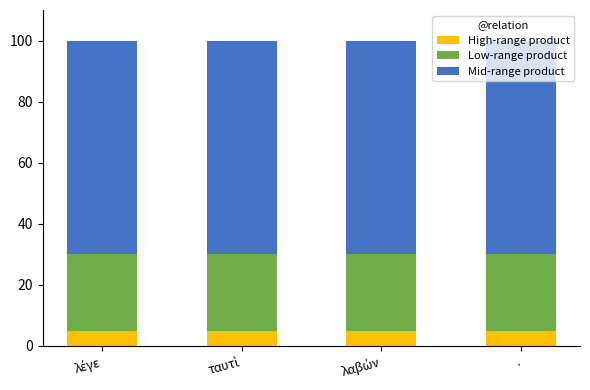

What is the maximum value for High-range product?

5.0